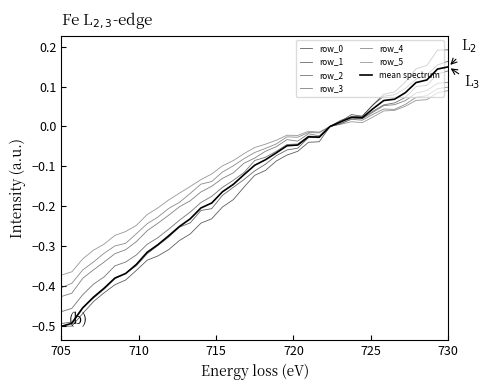

True or false: row_0 has more than 1 points higher than both neighbors.

False